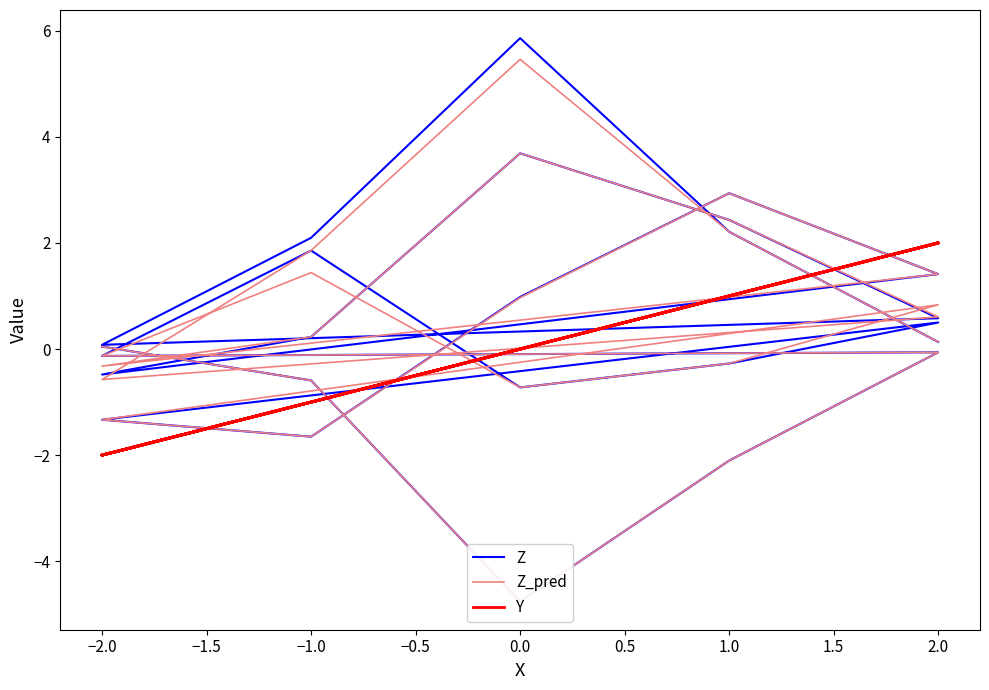

Where do Y and Z first cross each other?

−1.0 and 0.0